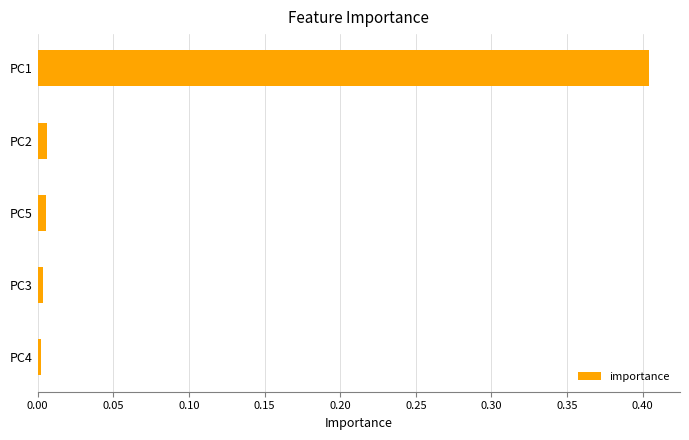

How many bars are there in total?

5